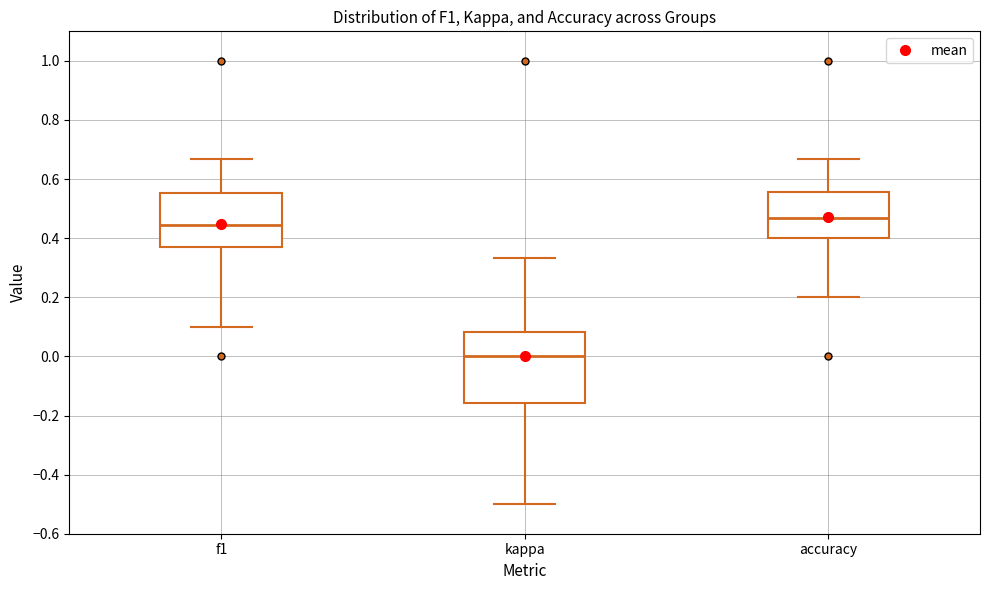

Reading left to right, read every box against the y-axis: the position of its median line, the range the box covers, and the ends of its whiskers. The values are not printed on the chart, so give them approximately, as read against the axis.

f1: median 0.44, box 0.36 to 0.56, whiskers 0.10 to 0.66
kappa: median 0.00, box -0.16 to 0.08, whiskers -0.50 to 0.34
accuracy: median 0.46, box 0.40 to 0.56, whiskers 0.20 to 0.66